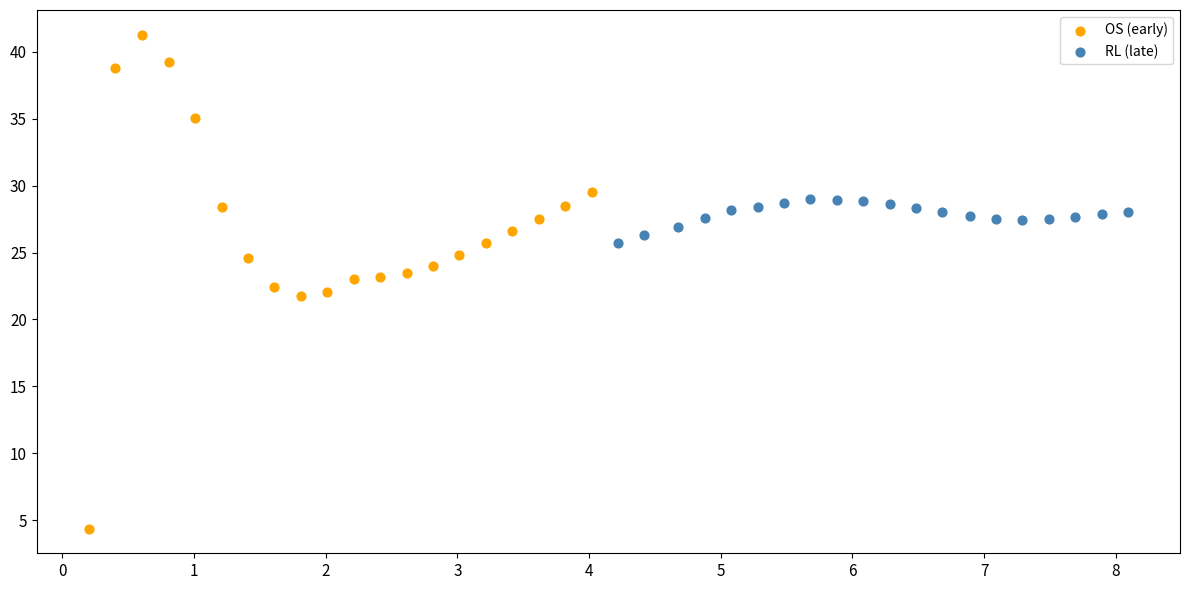

Which series reaches the maximum Y coordinate?

OS (early)